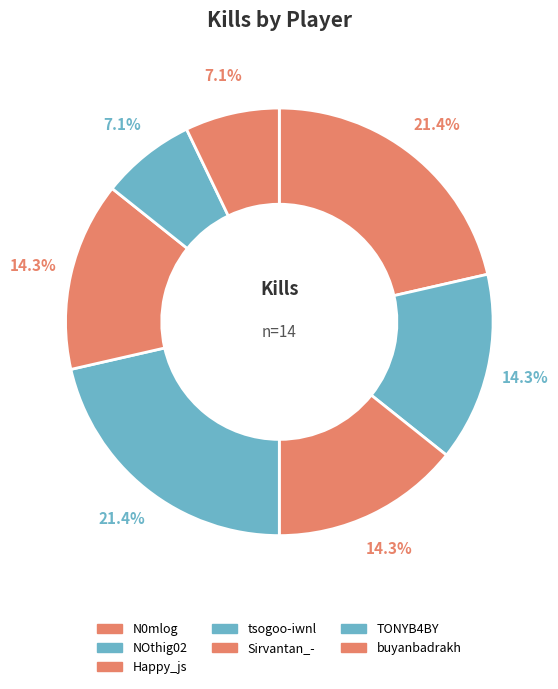

Count the number of slices in the pie.

7